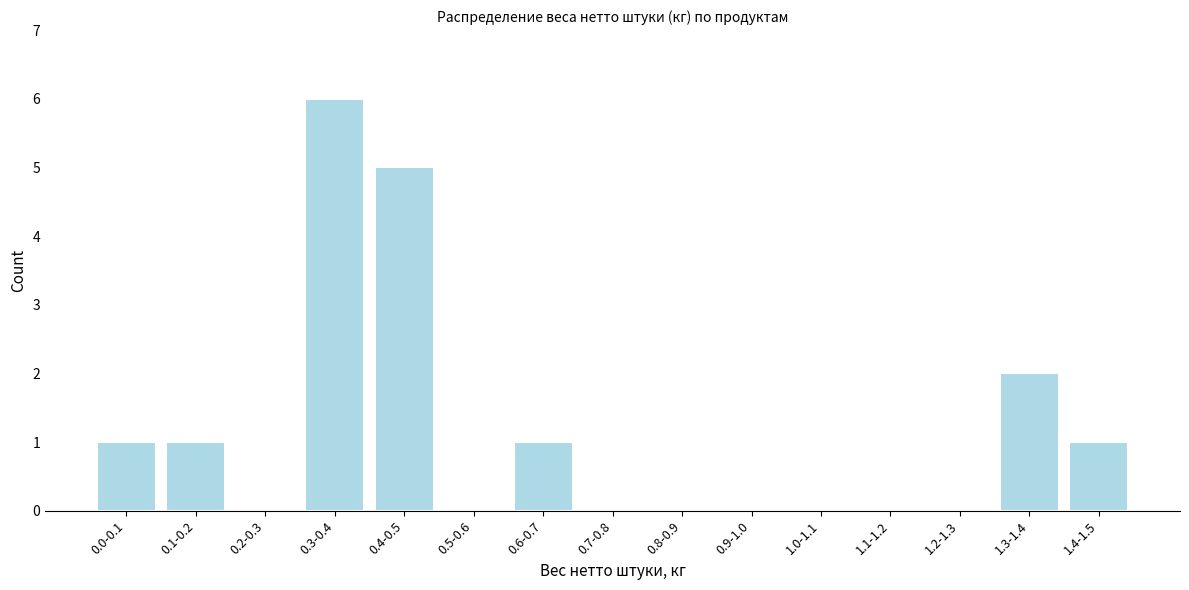

Reading left to right, list all the values displayed in this chart.

0.0-0.1=1	0.1-0.2=1	0.2-0.3=0	0.3-0.4=6	0.4-0.5=5	0.5-0.6=0	0.6-0.7=1	0.7-0.8=0	0.8-0.9=0	0.9-1.0=0	1.0-1.1=0	1.1-1.2=0	1.2-1.3=0	1.3-1.4=2	1.4-1.5=1